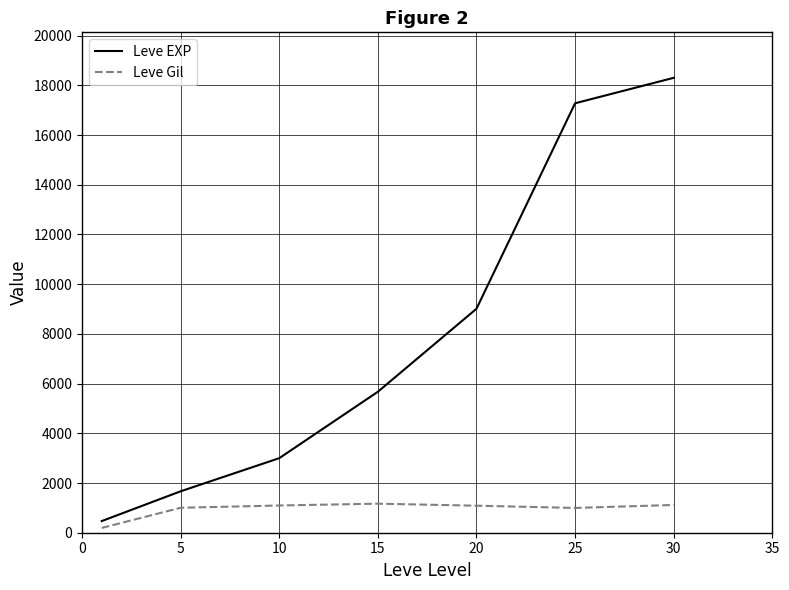

How many lines are shown in the chart?

2